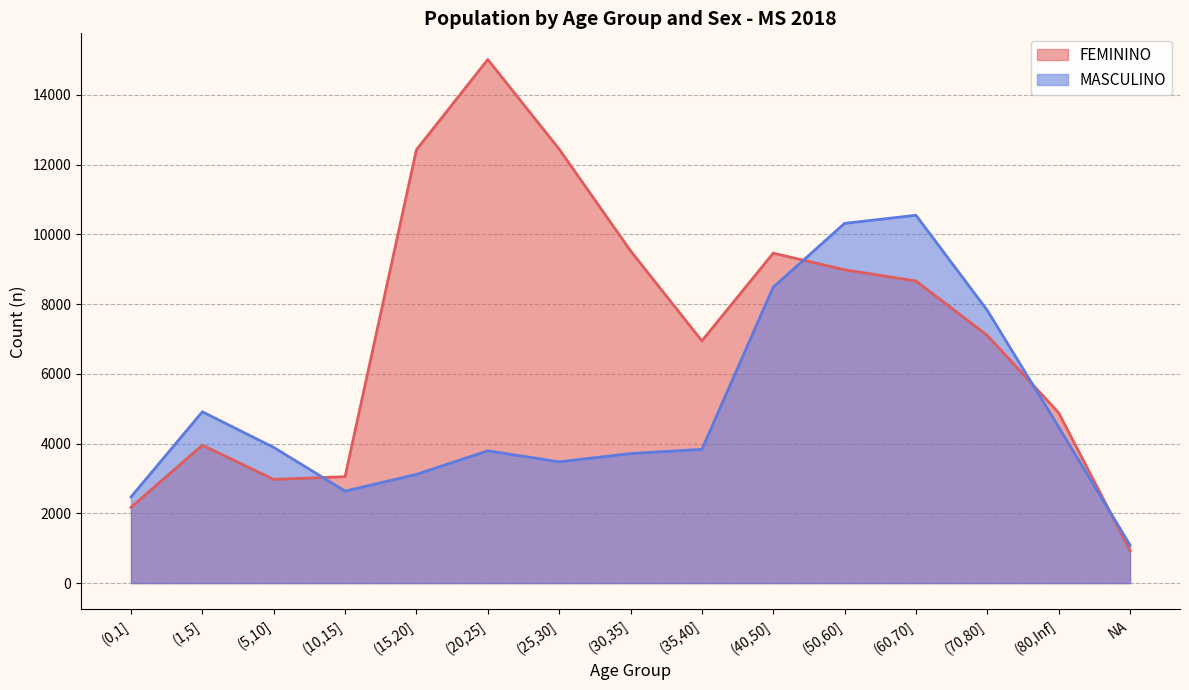

In MASCULINO, how many points are higher than both neighbors (excluding endpoints)?

3